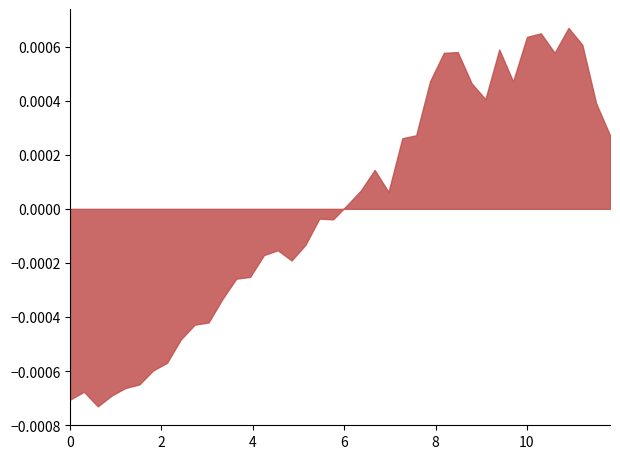

What position from the right is 9.696969696969697?

8